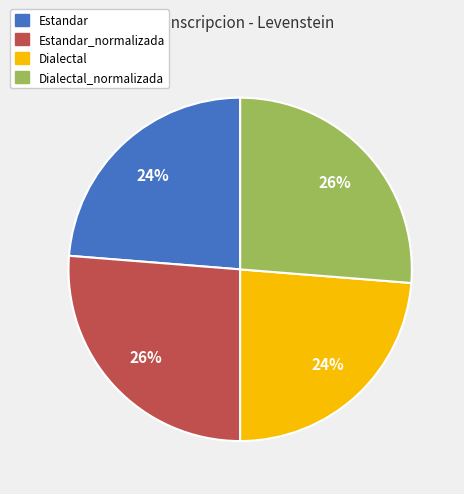

Combined, do Estandar and Dialectal account for over 50%?

No